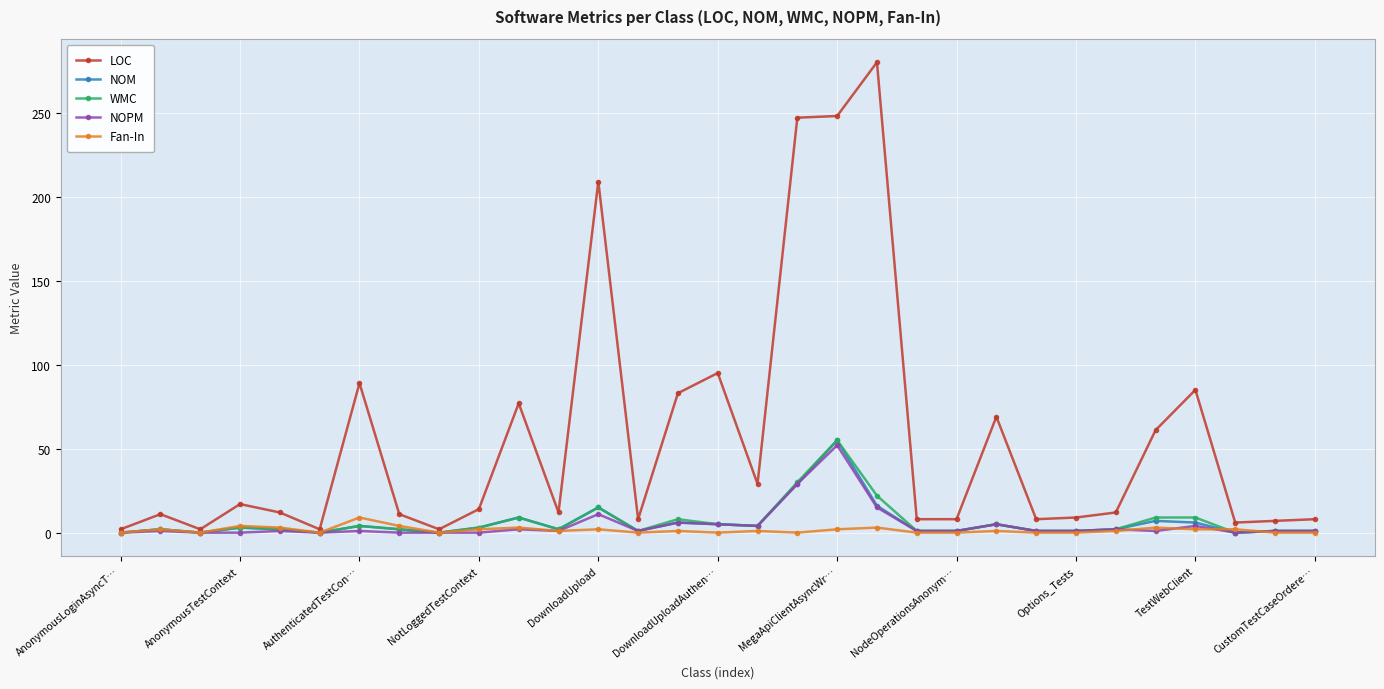

What is the greatest value displayed?

280